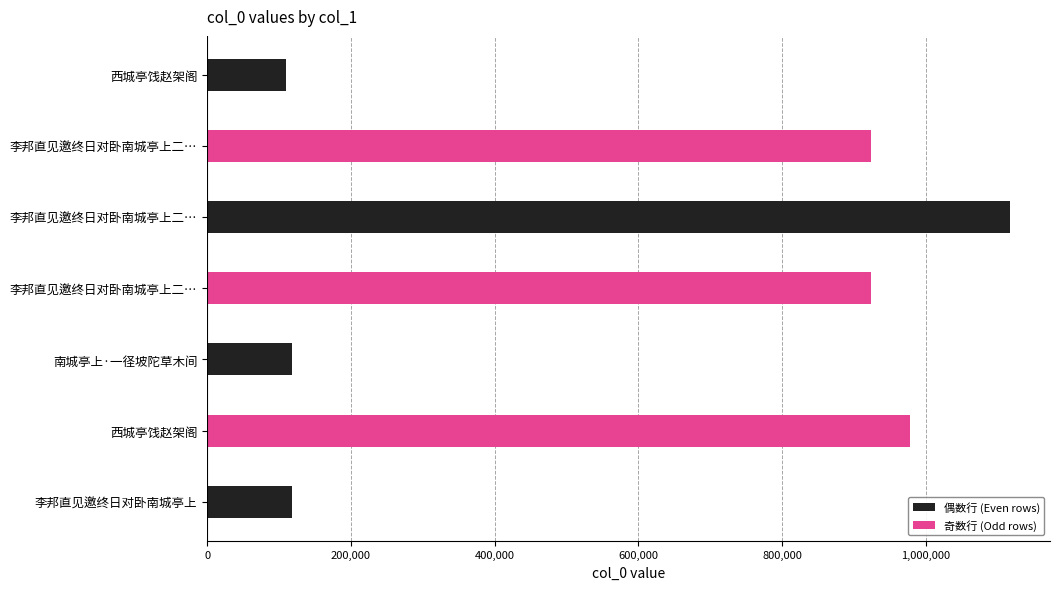

How many bars are there in total?

7